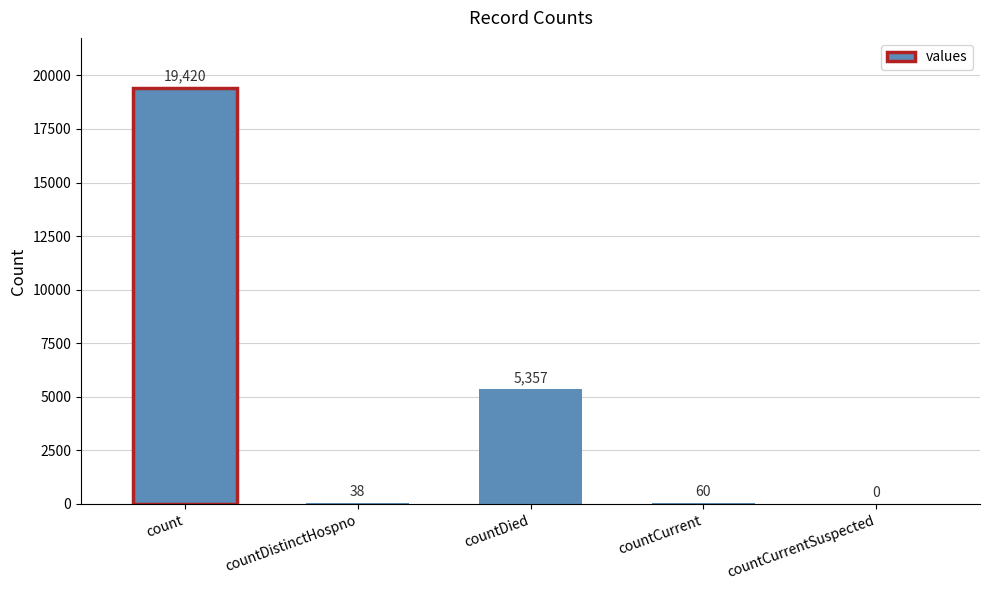

What is the sum of all values?

24875